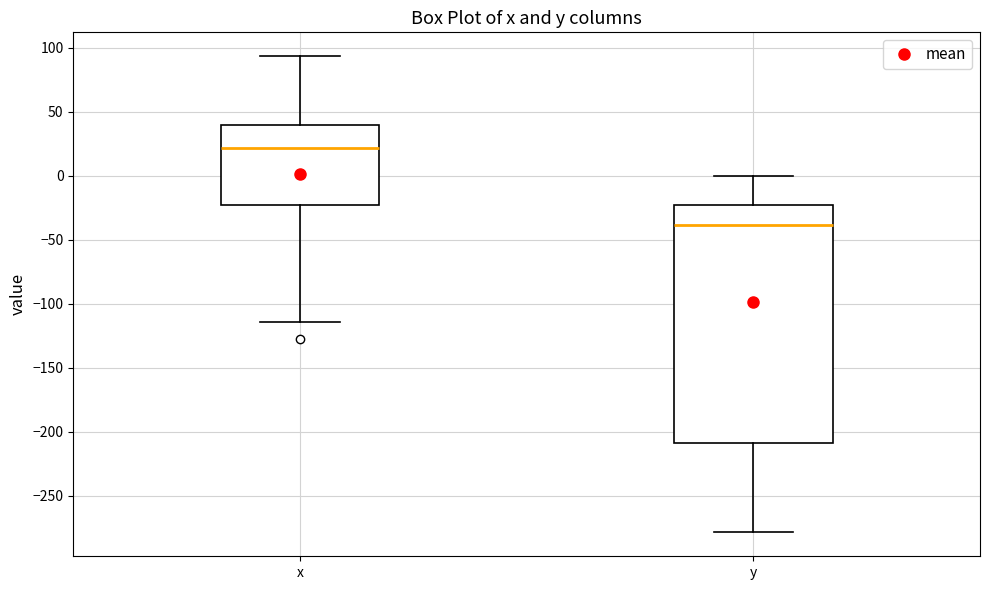

Where does the upper whisker of the box for y end on the y-axis? The values are not printed on the chart, so give them approximately, as read against the axis.

0